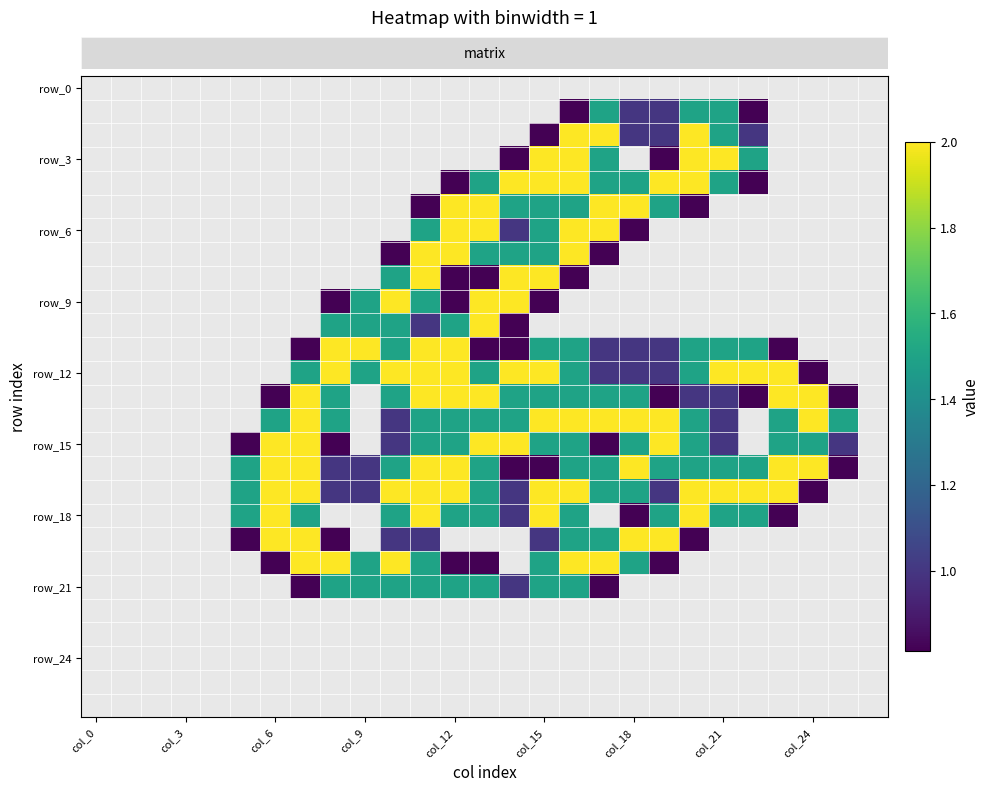

Which has a higher value, 17 or 22?

22